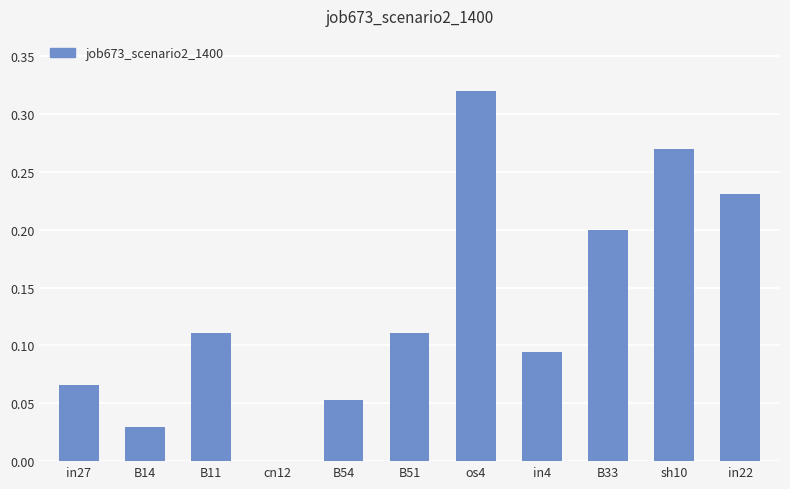

Is it true that the value at B33 is 0.2?

True